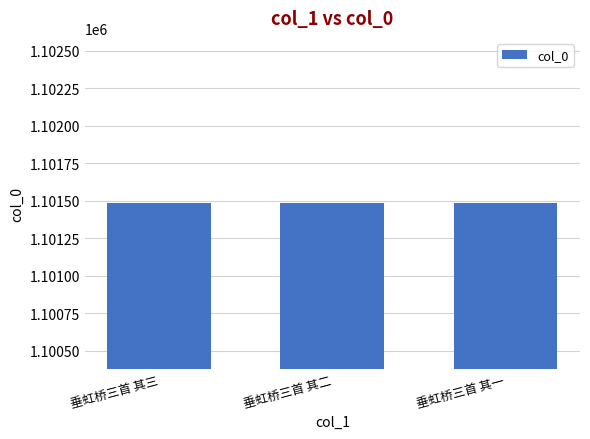

What is the difference between the values at 垂虹桥三首 其三 and 垂虹桥三首 其一?

2